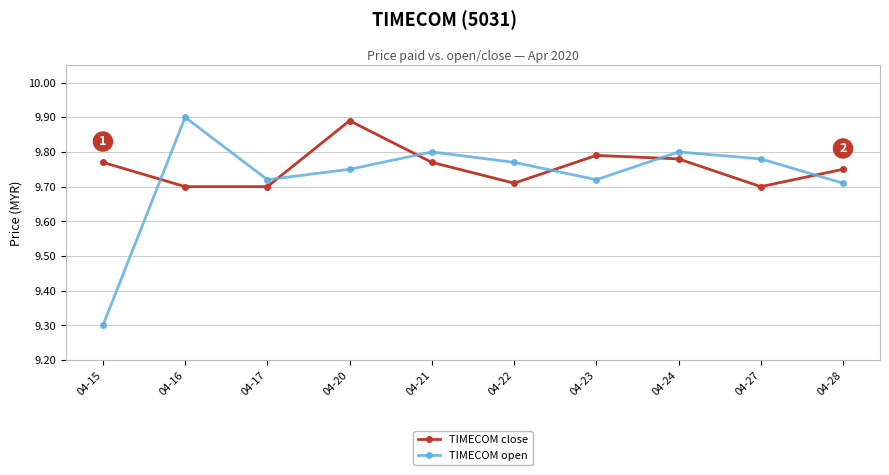

What is the sum of all TIMECOM close values?

97.6